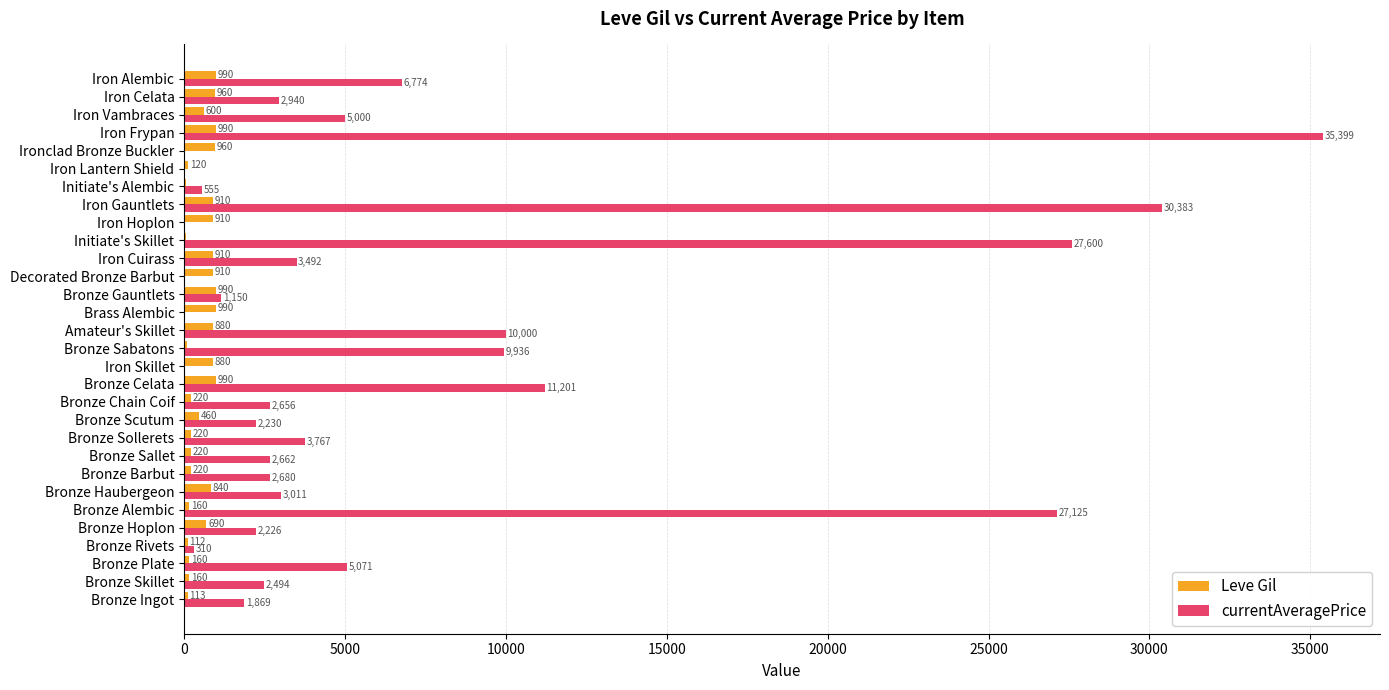

What are all the series names shown in the legend?

Leve Gil, currentAveragePrice